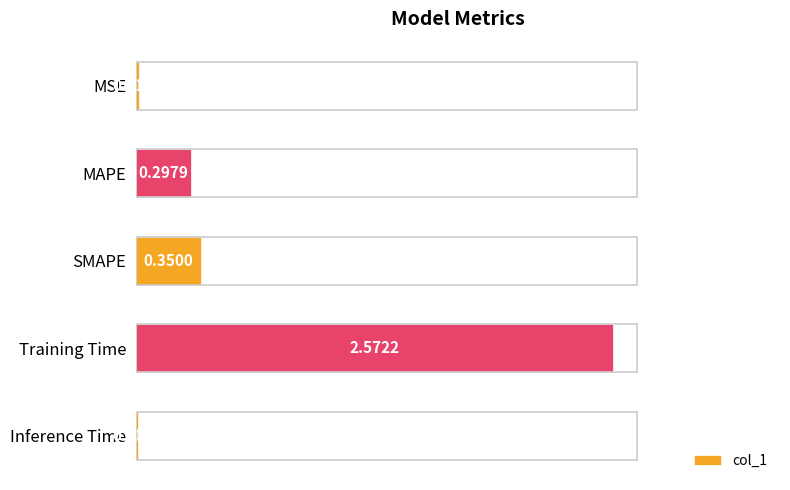

What is the sum of all values?

3.2